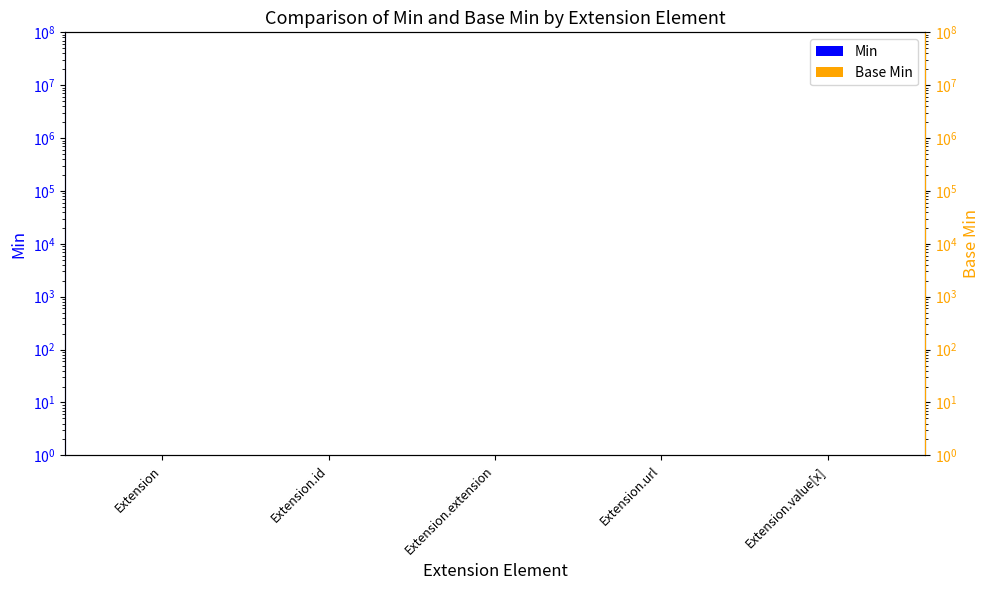

What is the difference between the maximum and minimum values in the Min series?

0.5